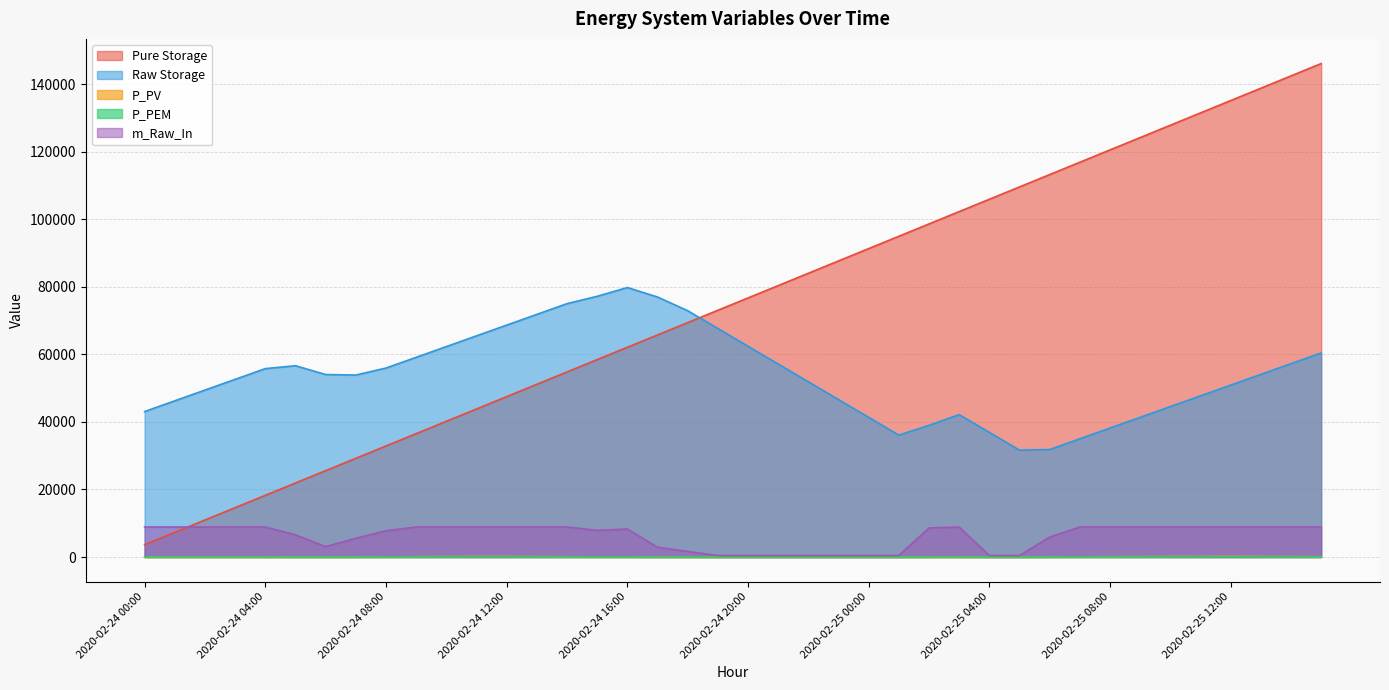

Reading right to left, transcribe all the data shown in this chart.

Pure Storage: 2020-02-25 15:00=146118.7	2020-02-25 14:00=142465.8	2020-02-25 13:00=138812.8	2020-02-25 12:00=135159.8	2020-02-25 11:00=131506.8	2020-02-25 10:00=127853.9	2020-02-25 09:00=124200.9	2020-02-25 08:00=120547.9	2020-02-25 07:00=116895.0	2020-02-25 06:00=113242.0	2020-02-25 05:00=109589.0	2020-02-25 04:00=105936.1	2020-02-25 03:00=102283.1	2020-02-25 02:00=98630.1	2020-02-25 01:00=94977.2	2020-02-25 00:00=91324.2	2020-02-24 23:00=87671.2	2020-02-24 22:00=84018.3	2020-02-24 21:00=80365.3	2020-02-24 20:00=76712.3	2020-02-24 19:00=73059.4	2020-02-24 18:00=69406.4	2020-02-24 17:00=65753.4	2020-02-24 16:00=62100.5	2020-02-24 15:00=58447.5	2020-02-24 14:00=54794.5	2020-02-24 13:00=51141.6	2020-02-24 12:00=47488.6	2020-02-24 11:00=43835.6	2020-02-24 10:00=40182.6	2020-02-24 09:00=36529.7	2020-02-24 08:00=32876.7	2020-02-24 07:00=29223.7	2020-02-24 06:00=25570.8	2020-02-24 05:00=21917.8	2020-02-24 04:00=18264.8	2020-02-24 03:00=14611.9	2020-02-24 02:00=10958.9	2020-02-24 01:00=7305.9	2020-02-24 00:00=3653.0
Raw Storage: 2020-02-25 15:00=60437.4	2020-02-25 14:00=57259.5	2020-02-25 13:00=54081.6	2020-02-25 12:00=50903.7	2020-02-25 11:00=47725.8	2020-02-25 10:00=44547.8	2020-02-25 09:00=41369.9	2020-02-25 08:00=38192.0	2020-02-25 07:00=35014.1	2020-02-25 06:00=31836.1	2020-02-25 05:00=31647.0	2020-02-25 04:00=36909.7	2020-02-25 03:00=42172.4	2020-02-25 02:00=38994.5	2020-02-25 01:00=36103.1	2020-02-25 00:00=41365.8	2020-02-24 23:00=46628.5	2020-02-24 22:00=51891.2	2020-02-24 21:00=57153.8	2020-02-24 20:00=62416.5	2020-02-24 19:00=67679.2	2020-02-24 18:00=72941.9	2020-02-24 17:00=76997.3	2020-02-24 16:00=79798.8	2020-02-24 15:00=77205.0	2020-02-24 14:00=75022.7	2020-02-24 13:00=71844.8	2020-02-24 12:00=68666.8	2020-02-24 11:00=65488.9	2020-02-24 10:00=62311.0	2020-02-24 09:00=59133.1	2020-02-24 08:00=55955.2	2020-02-24 07:00=53884.0	2020-02-24 06:00=54035.9	2020-02-24 05:00=56649.6	2020-02-24 04:00=55789.0	2020-02-24 03:00=52611.1	2020-02-24 02:00=49433.2	2020-02-24 01:00=46255.3	2020-02-24 00:00=43077.3
P_PV: 2020-02-25 15:00=70.2	2020-02-25 14:00=110.9	2020-02-25 13:00=147.5	2020-02-25 12:00=189.6	2020-02-25 11:00=149.8	2020-02-25 10:00=160.5	2020-02-25 09:00=94.9	2020-02-25 08:00=83.2	2020-02-25 07:00=68.4	2020-02-25 06:00=40.0	2020-02-25 05:00=5.5	2020-02-25 04:00=0.0	2020-02-25 03:00=0.0	2020-02-25 02:00=0.0	2020-02-25 01:00=0.0	2020-02-25 00:00=0.0	2020-02-24 23:00=0.0	2020-02-24 22:00=0.0	2020-02-24 21:00=0.0	2020-02-24 20:00=0.0	2020-02-24 19:00=0.3	2020-02-24 18:00=15.0	2020-02-24 17:00=22.4	2020-02-24 16:00=54.3	2020-02-24 15:00=51.8	2020-02-24 14:00=73.5	2020-02-24 13:00=100.0	2020-02-24 12:00=152.9	2020-02-24 11:00=157.2	2020-02-24 10:00=130.7	2020-02-24 09:00=78.7	2020-02-24 08:00=51.2	2020-02-24 07:00=38.0	2020-02-24 06:00=23.5	2020-02-24 05:00=6.6	2020-02-24 04:00=0.0	2020-02-24 03:00=0.0	2020-02-24 02:00=0.0	2020-02-24 01:00=0.0	2020-02-24 00:00=0.0
P_PEM: 2020-02-25 15:00=52.5	2020-02-25 14:00=52.5	2020-02-25 13:00=52.5	2020-02-25 12:00=52.5	2020-02-25 11:00=52.5	2020-02-25 10:00=52.5	2020-02-25 09:00=52.5	2020-02-25 08:00=52.5	2020-02-25 07:00=52.5	2020-02-25 06:00=34.8	2020-02-25 05:00=2.6	2020-02-25 04:00=2.6	2020-02-25 03:00=52.5	2020-02-25 02:00=50.8	2020-02-25 01:00=2.6	2020-02-25 00:00=2.6	2020-02-24 23:00=2.6	2020-02-24 22:00=2.6	2020-02-24 21:00=2.6	2020-02-24 20:00=2.6	2020-02-24 19:00=2.6	2020-02-24 18:00=9.8	2020-02-24 17:00=17.2	2020-02-24 16:00=49.0	2020-02-24 15:00=46.6	2020-02-24 14:00=52.5	2020-02-24 13:00=52.5	2020-02-24 12:00=52.5	2020-02-24 11:00=52.5	2020-02-24 10:00=52.5	2020-02-24 09:00=52.5	2020-02-24 08:00=46.0	2020-02-24 07:00=32.8	2020-02-24 06:00=18.3	2020-02-24 05:00=38.8	2020-02-24 04:00=52.5	2020-02-24 03:00=52.5	2020-02-24 02:00=52.5	2020-02-24 01:00=52.5	2020-02-24 00:00=52.5
m_Raw_In: 2020-02-25 15:00=8884.9	2020-02-25 14:00=8884.9	2020-02-25 13:00=8884.9	2020-02-25 12:00=8884.9	2020-02-25 11:00=8884.9	2020-02-25 10:00=8884.9	2020-02-25 09:00=8884.9	2020-02-25 08:00=8884.9	2020-02-25 07:00=8884.9	2020-02-25 06:00=5896.1	2020-02-25 05:00=444.2	2020-02-25 04:00=444.2	2020-02-25 03:00=8884.9	2020-02-25 02:00=8598.3	2020-02-25 01:00=444.2	2020-02-25 00:00=444.2	2020-02-24 23:00=444.2	2020-02-24 22:00=444.2	2020-02-24 21:00=444.2	2020-02-24 20:00=444.2	2020-02-24 19:00=444.2	2020-02-24 18:00=1651.6	2020-02-24 17:00=2905.4	2020-02-24 16:00=8300.8	2020-02-24 15:00=7889.2	2020-02-24 14:00=8884.9	2020-02-24 13:00=8884.9	2020-02-24 12:00=8884.9	2020-02-24 11:00=8884.9	2020-02-24 10:00=8884.9	2020-02-24 09:00=8884.9	2020-02-24 08:00=7778.1	2020-02-24 07:00=5555.0	2020-02-24 06:00=3093.3	2020-02-24 05:00=6567.5	2020-02-24 04:00=8884.9	2020-02-24 03:00=8884.9	2020-02-24 02:00=8884.9	2020-02-24 01:00=8884.9	2020-02-24 00:00=8884.9